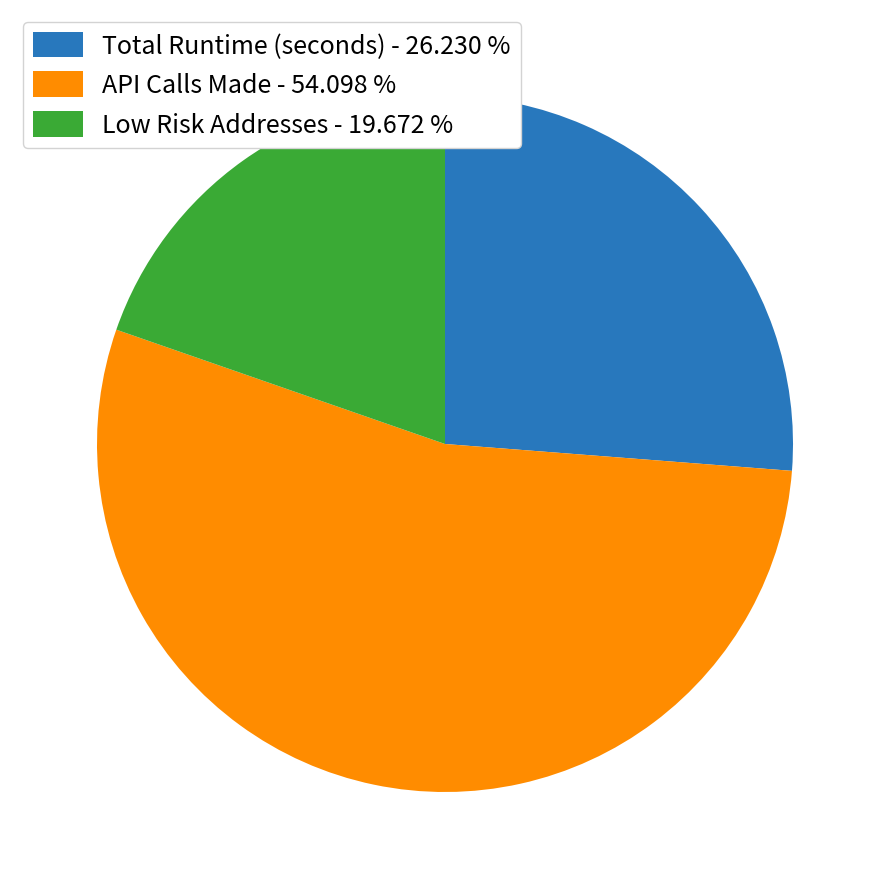

Which category accounts for the majority?

API Calls Made